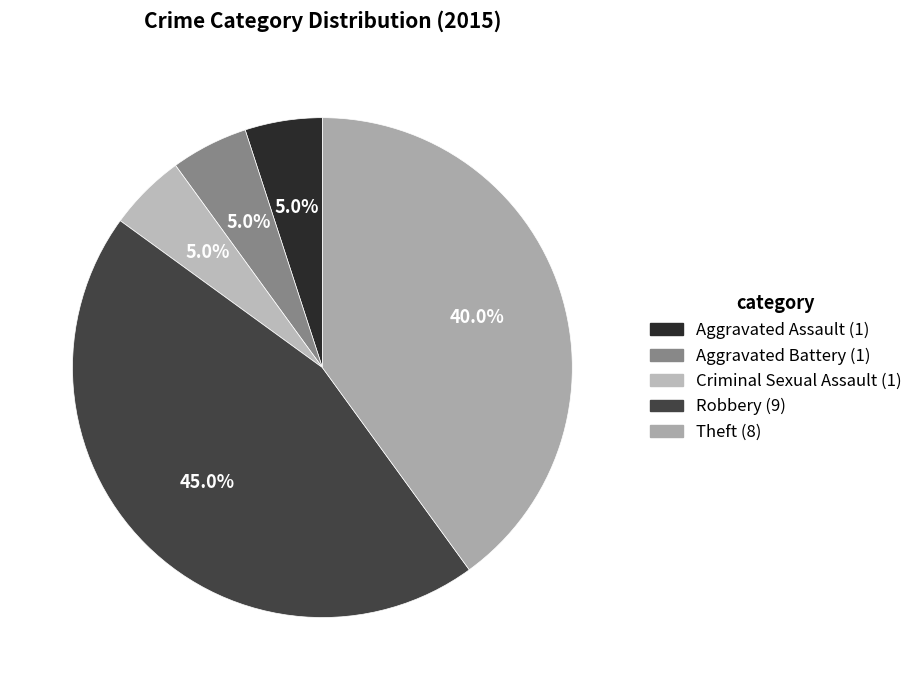

Is there a majority slice in this chart?

No